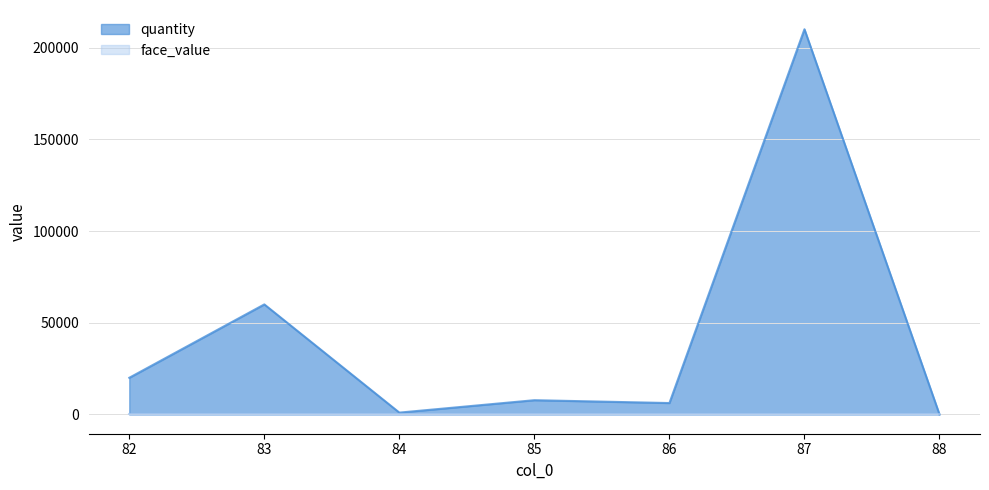

Count the number of data series in this chart.

2